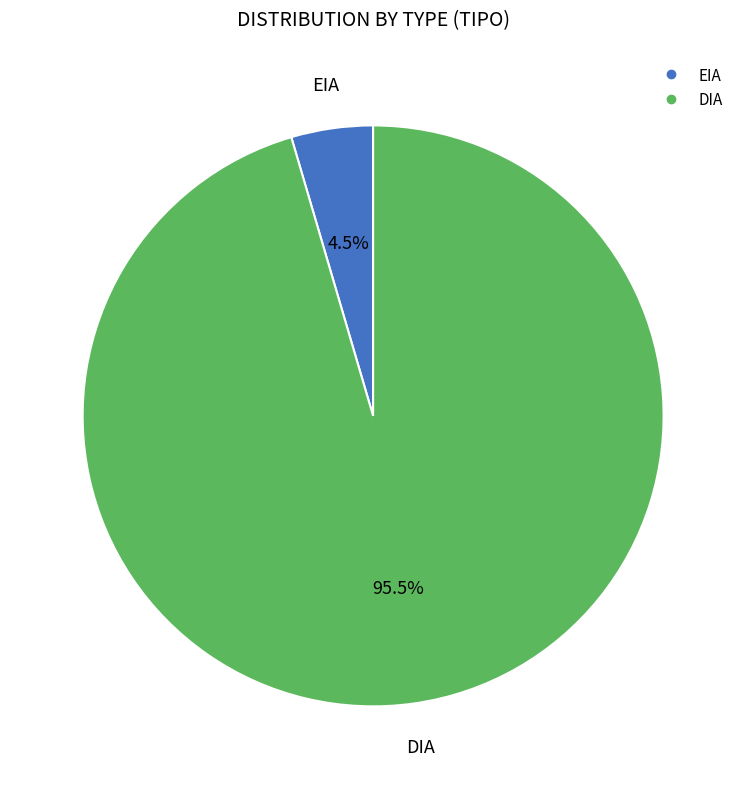

Does any single category account for the majority?

Yes